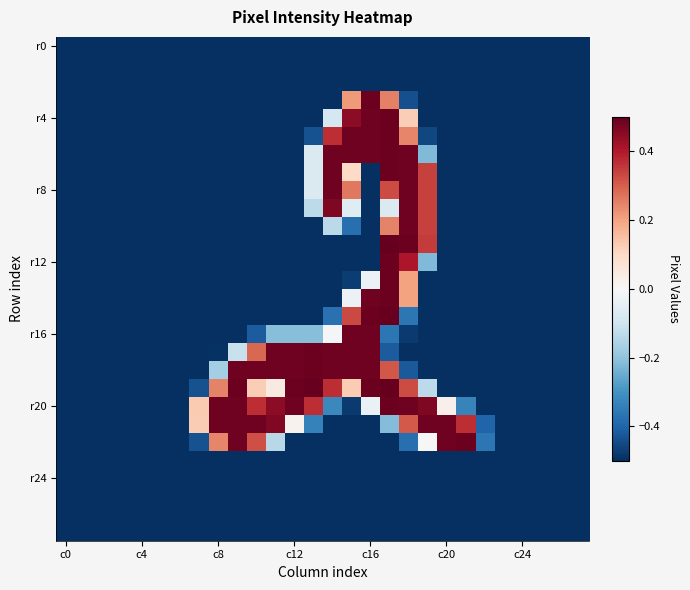

At how many categories does at least one series exceed 0?

15